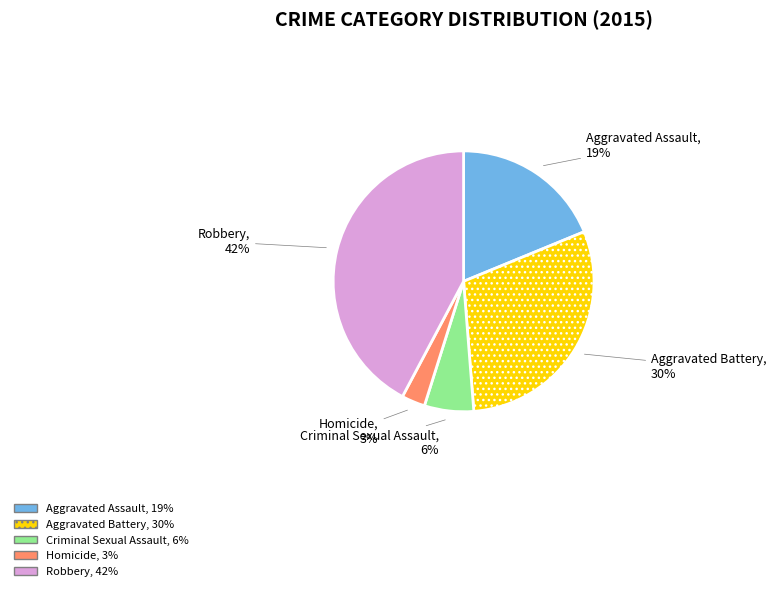

Does Robbery account for over 50% of the chart?

No